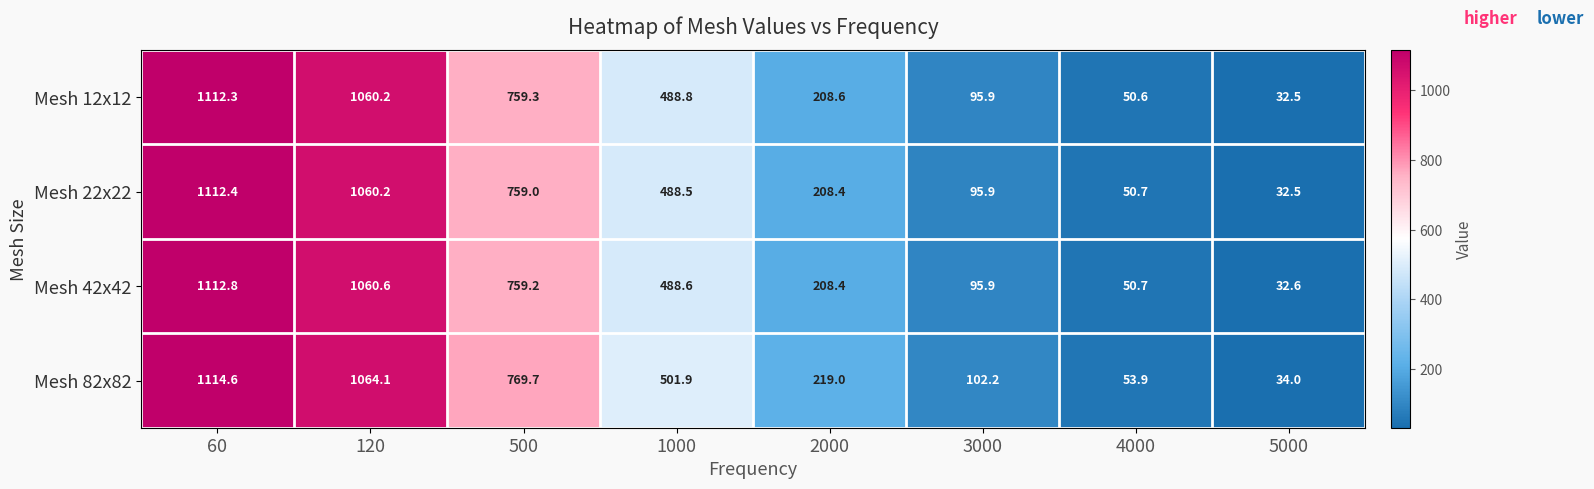

Rank the series at 500 from highest to lowest value.

Mesh 82x82, Mesh 12x12, Mesh 42x42, Mesh 22x22